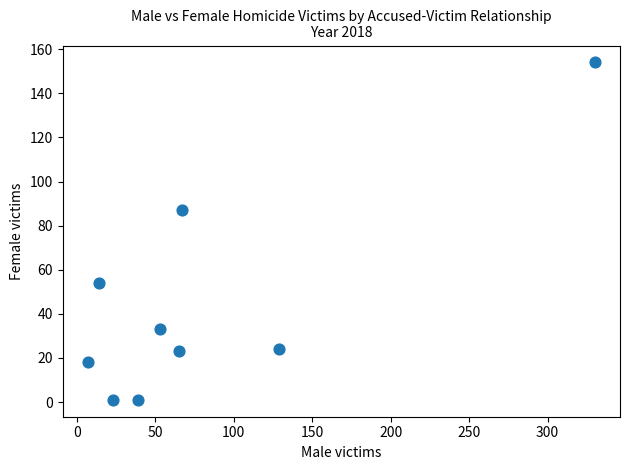

What is the average Y value?

44